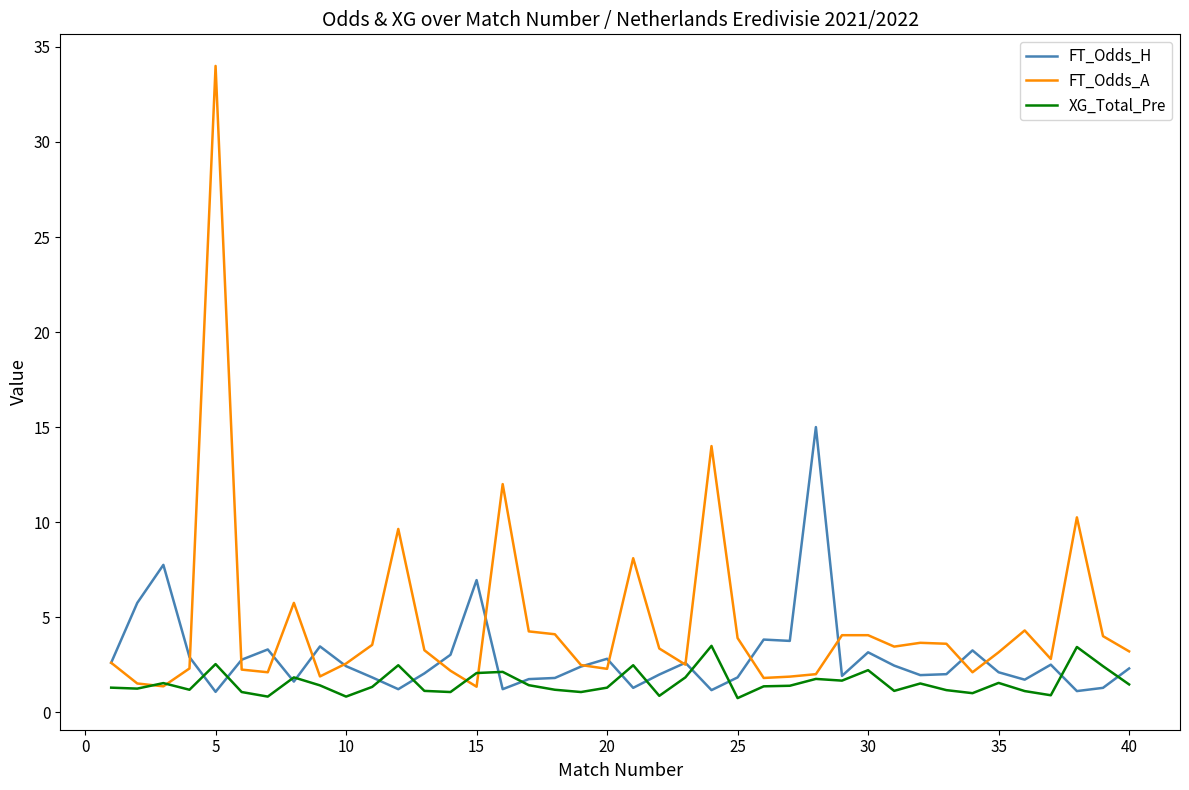

Which series has the largest total across all categories?

FT_Odds_A